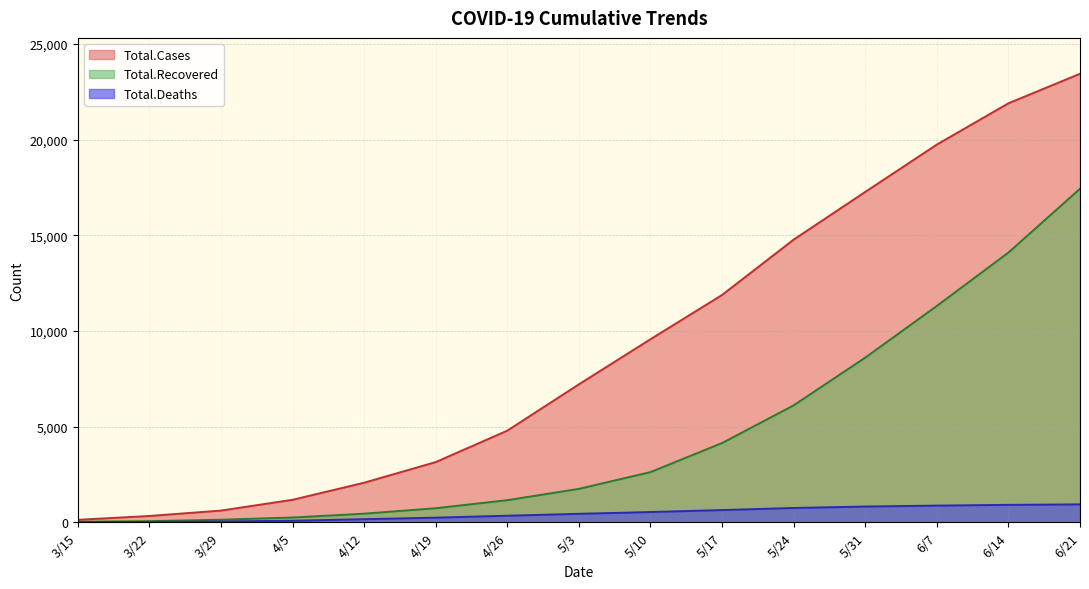

Which series changed the most between 4/26 and 5/17?

Total.Cases